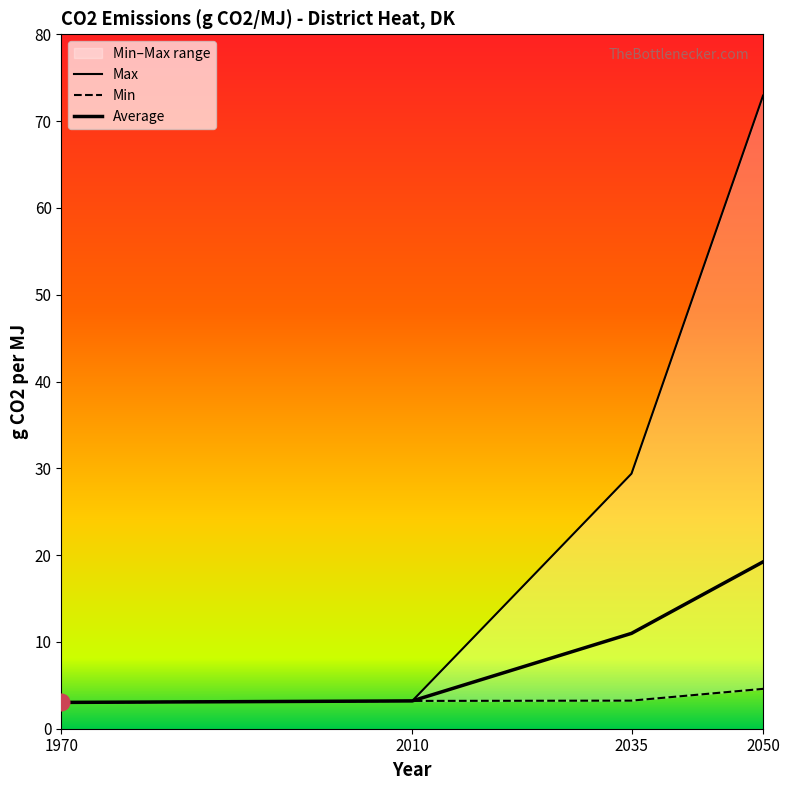

What is the difference between the second highest and minimum values in the Average series?

8.0